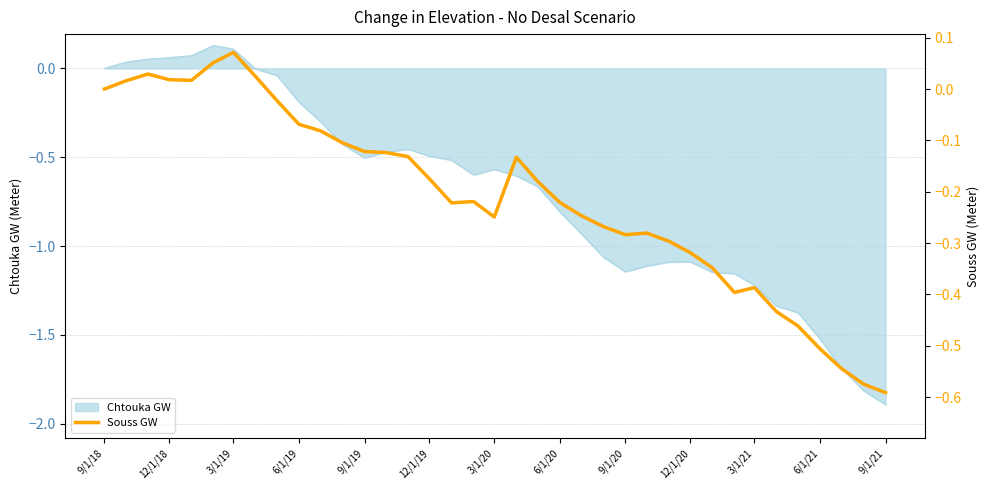

Is it true that Chtouka GW equals -0.5 at 12/1/19?

True